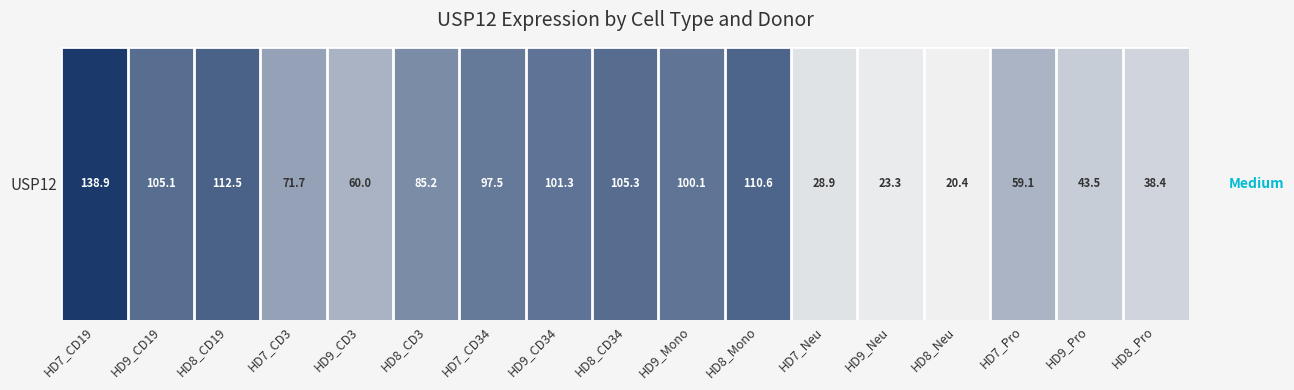

The value at HD7_CD34 is 22.1. True or false?

False